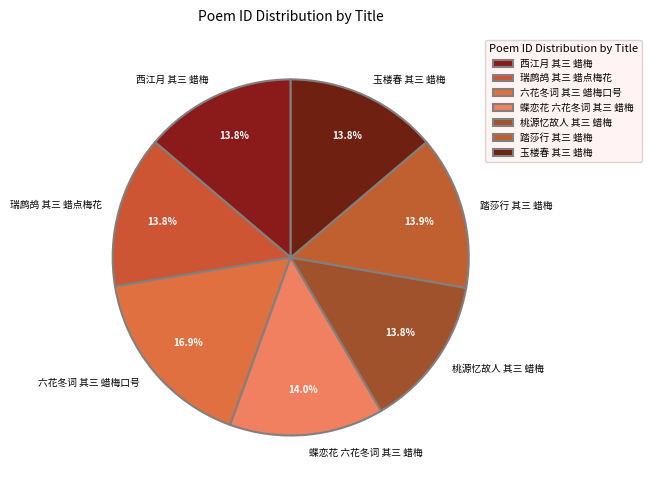

Is there a majority slice in this chart?

No